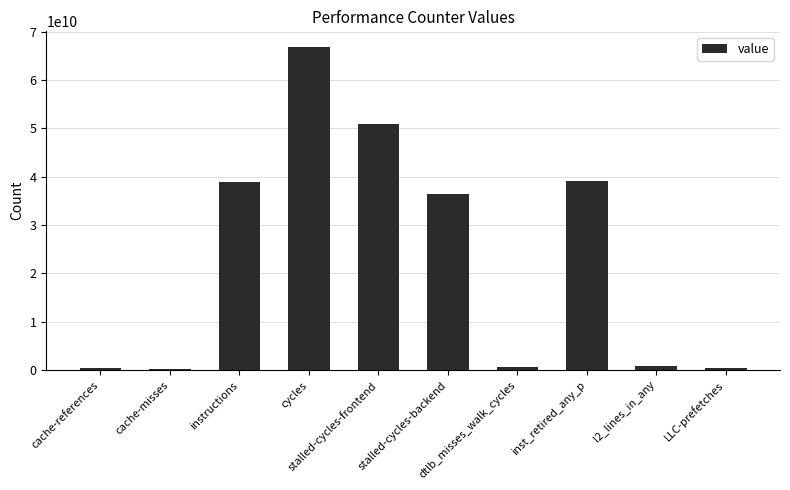

Where does the data first go above 36462176914?

instructions